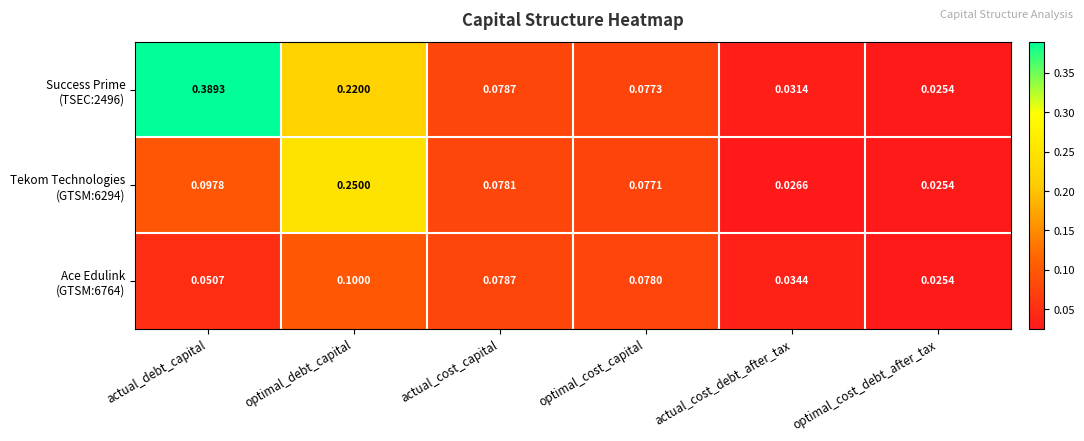

What is the spread (max minus min) of values at actual_debt_capital?

0.3